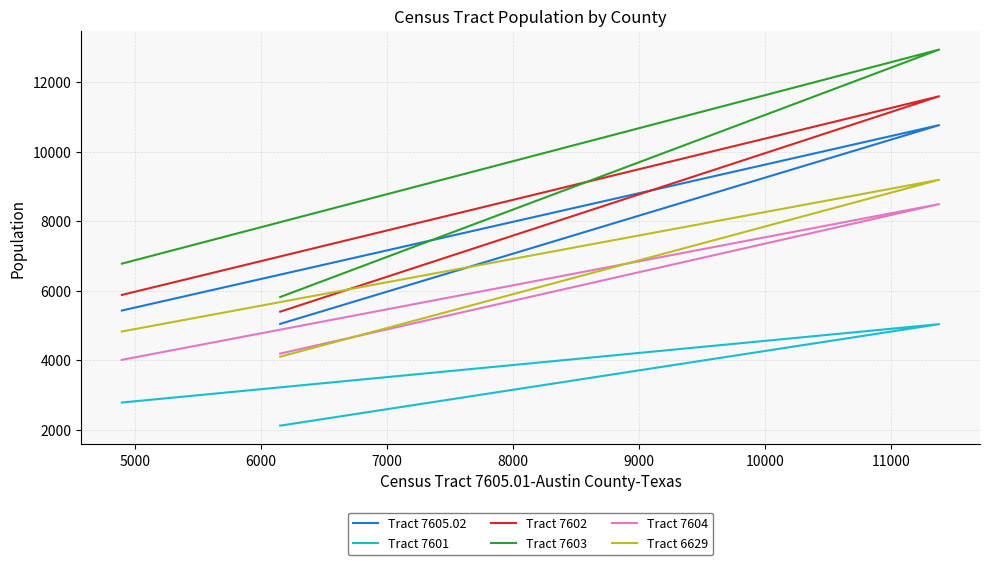

Rank the series at 5000 from highest to lowest value.

Tract 7603, Tract 7602, Tract 7605.02, Tract 6629, Tract 7604, Tract 7601